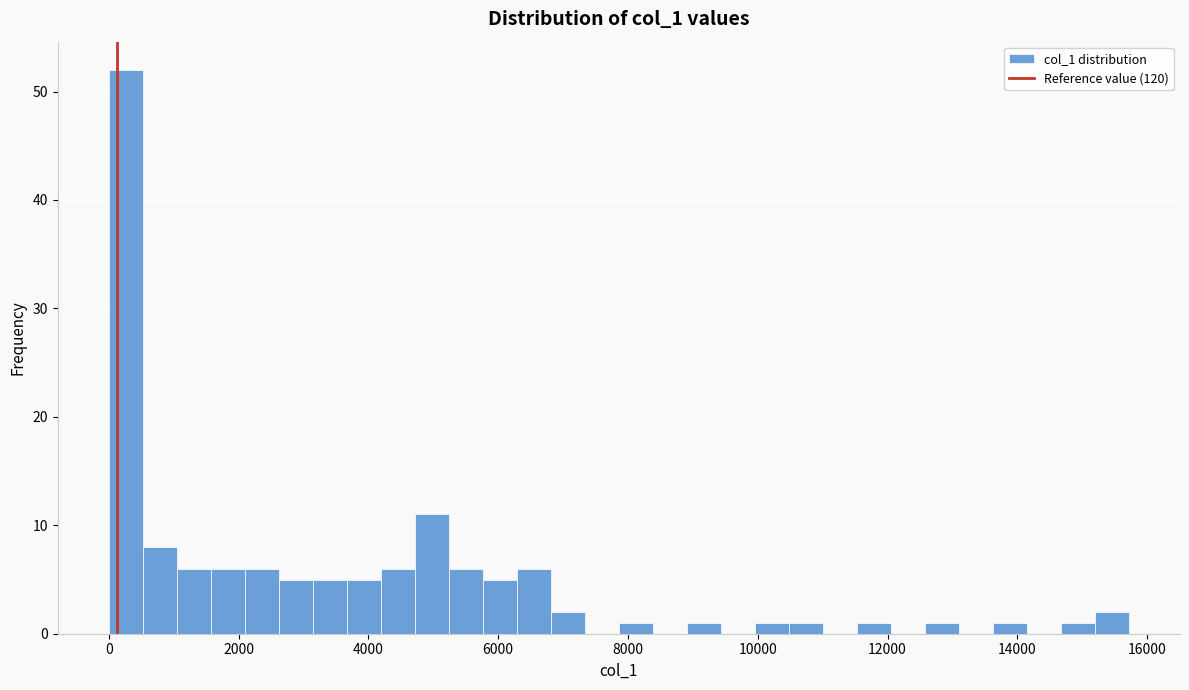

Read against the x-axis, roughly where is the centre of the tallest bar?

200